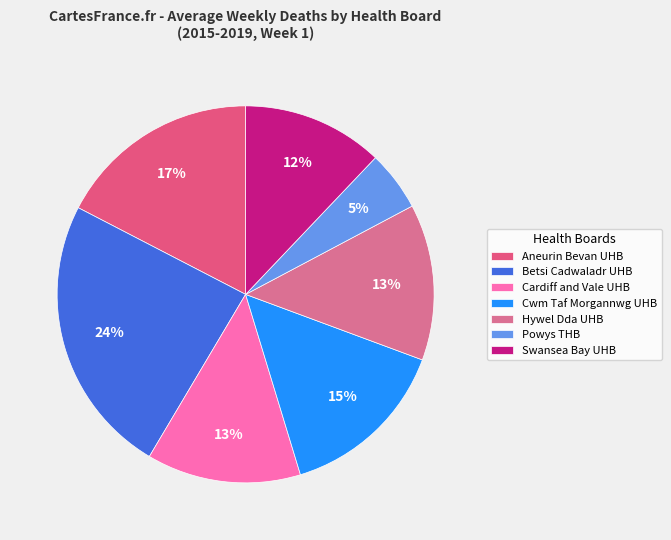

What is the ratio of the value at Cwm Taf Morgannwg UHB to the value at Powys THB?

2.8